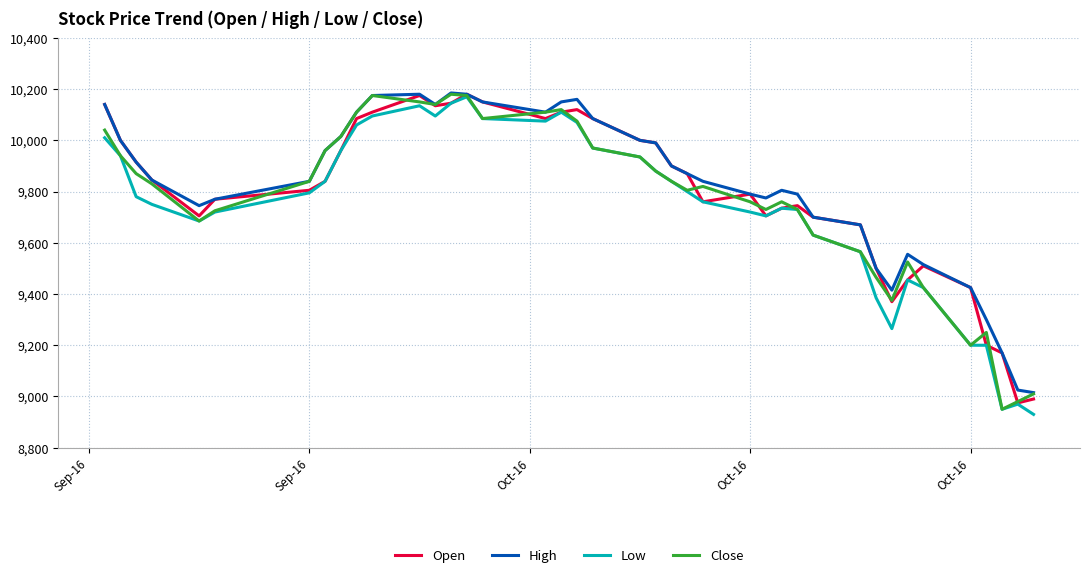

What is the greatest value displayed?

10185